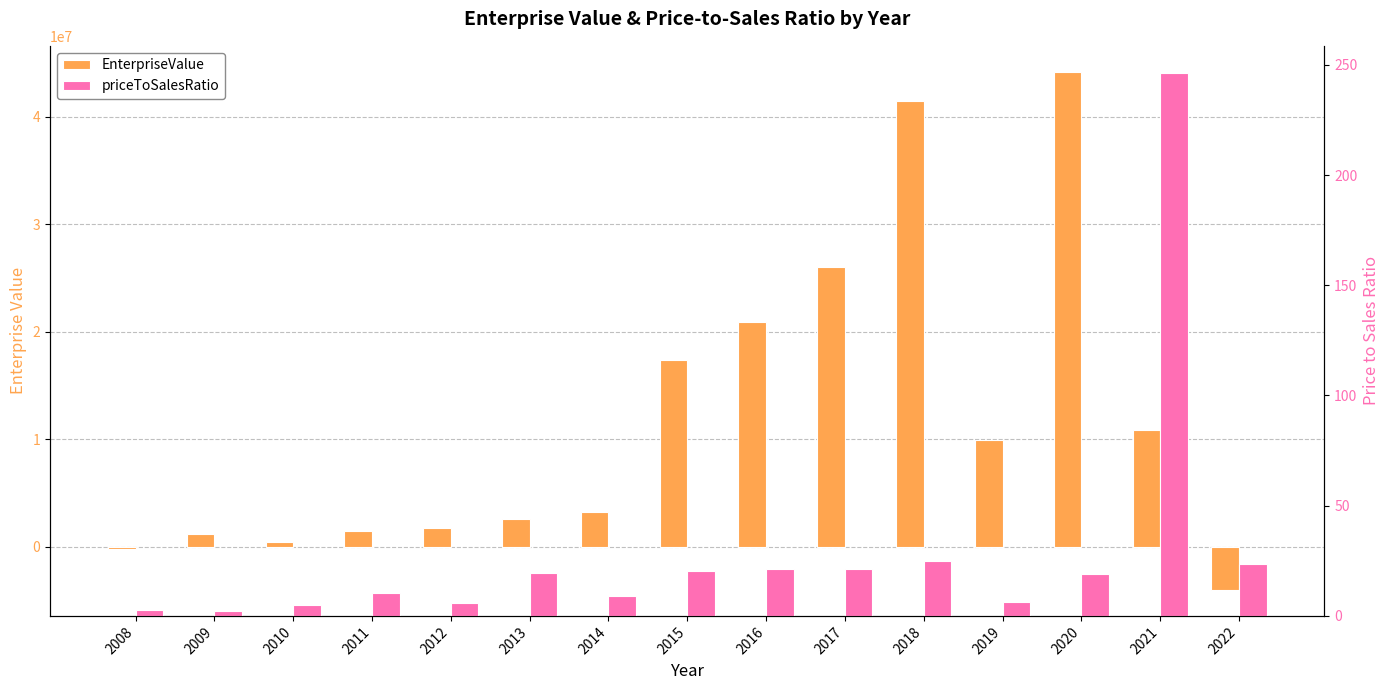

Where is EnterpriseValue nearest to the value 20064316?

2016